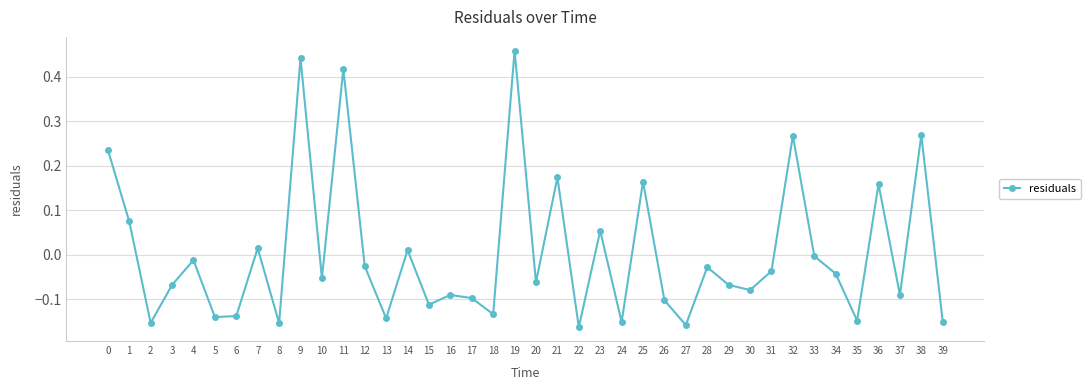

The chart shows a value of -0.2 at 26. True or false?

False